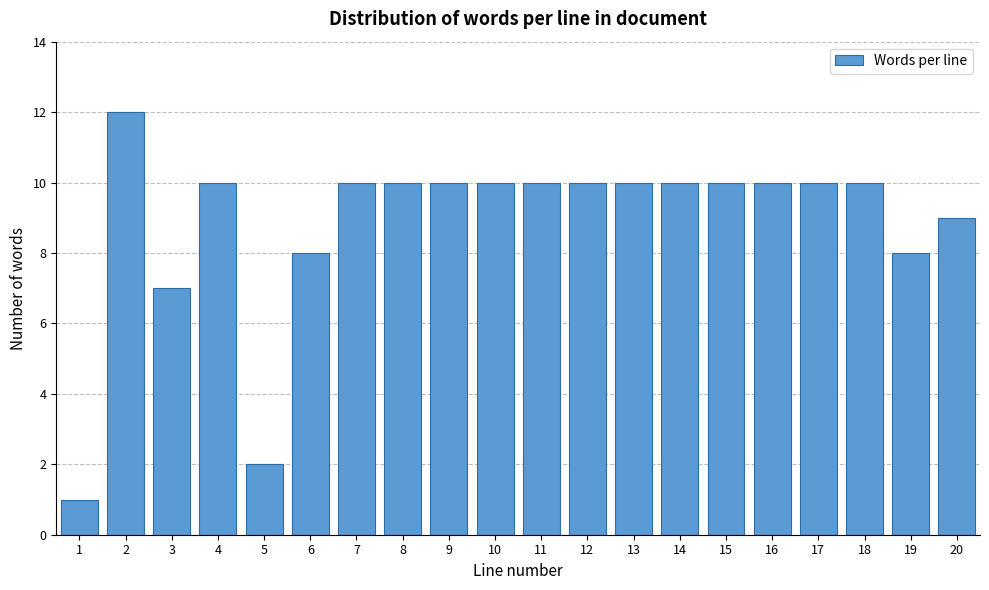

Reading right to left, transcribe all the data shown in this chart.

9	8	10	10	10	10	10	10	10	10	10	10	10	10	8	2	10	7	12	1